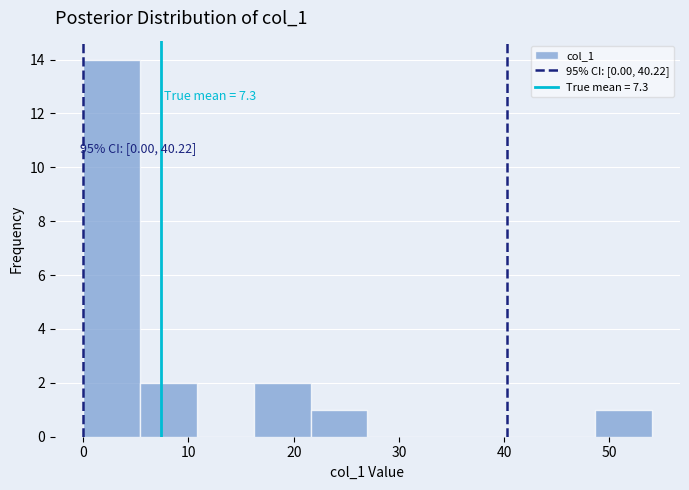

Which range on the x-axis has the tallest bar?

0.0 to 5.4